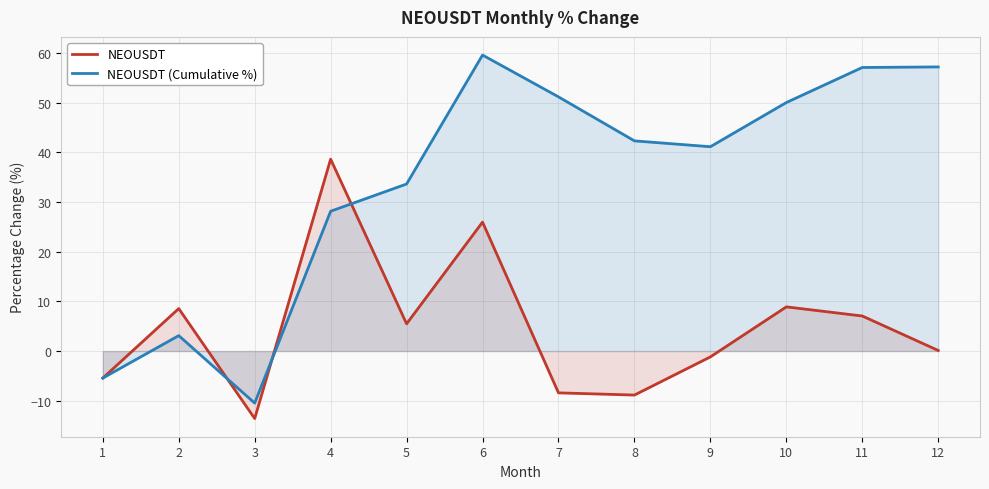

What is the value of the NEOUSDT (Cumulative %) point at the 2nd from the left?

3.1